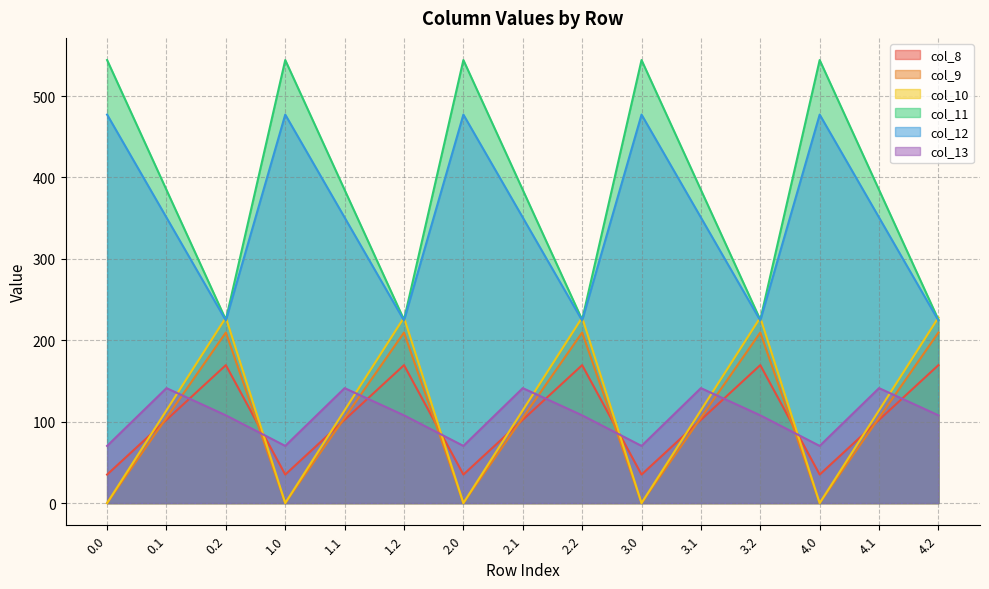

Reading left to right, what are all the values shown in this chart?

col_8: 0.0=35.0	0.1=102.3	0.2=169.5	1.0=35.0	1.1=102.3	1.2=169.5	2.0=35.0	2.1=102.3	2.2=169.5	3.0=35.0	3.1=102.3	3.2=169.5	4.0=35.0	4.1=102.3	4.2=169.5
col_9: 0.0=0.0	0.1=104.8	0.2=209.6	1.0=0.0	1.1=104.8	1.2=209.6	2.0=0.0	2.1=104.8	2.2=209.6	3.0=0.0	3.1=104.8	3.2=209.6	4.0=0.0	4.1=104.8	4.2=209.6
col_10: 0.0=0.0	0.1=114.0	0.2=228.0	1.0=0.0	1.1=114.0	1.2=228.0	2.0=0.0	2.1=114.0	2.2=228.0	3.0=0.0	3.1=114.0	3.2=228.0	4.0=0.0	4.1=114.0	4.2=228.0
col_11: 0.0=544.3	0.1=384.7	0.2=225.2	1.0=544.3	1.1=384.7	1.2=225.2	2.0=544.3	2.1=384.7	2.2=225.2	3.0=544.3	3.1=384.7	3.2=225.2	4.0=544.3	4.1=384.7	4.2=225.2
col_12: 0.0=477.2	0.1=350.8	0.2=224.3	1.0=477.2	1.1=350.8	1.2=224.3	2.0=477.2	2.1=350.8	2.2=224.3	3.0=477.2	3.1=350.8	3.2=224.3	4.0=477.2	4.1=350.8	4.2=224.3
col_13: 0.0=70.2	0.1=141.2	0.2=107.8	1.0=70.2	1.1=141.2	1.2=107.8	2.0=70.2	2.1=141.2	2.2=107.8	3.0=70.2	3.1=141.2	3.2=107.8	4.0=70.2	4.1=141.2	4.2=107.8